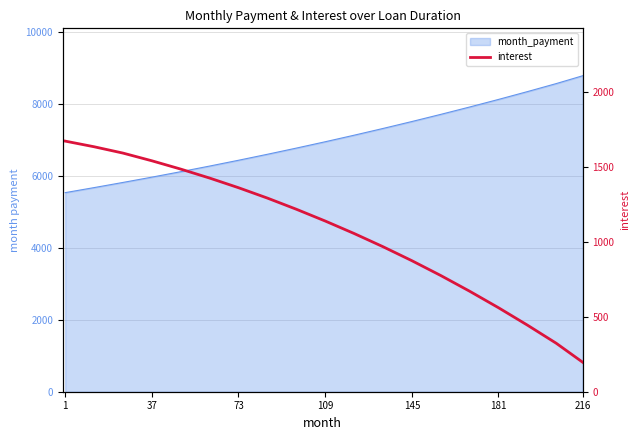

True or false: there are more than 0 points higher than both neighbors.

False